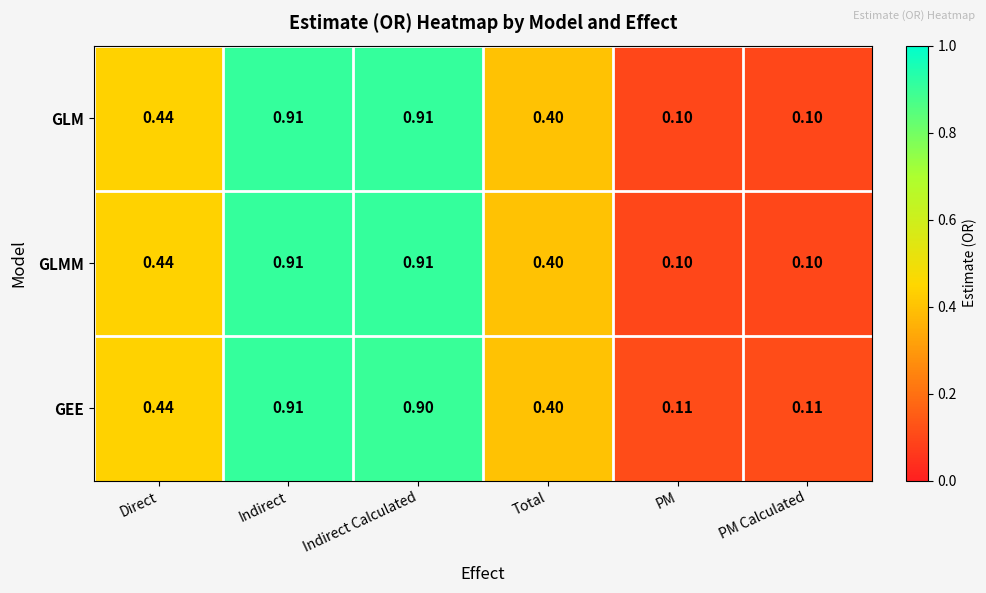

Which series changed the most between Indirect and Indirect Calculated?

GEE